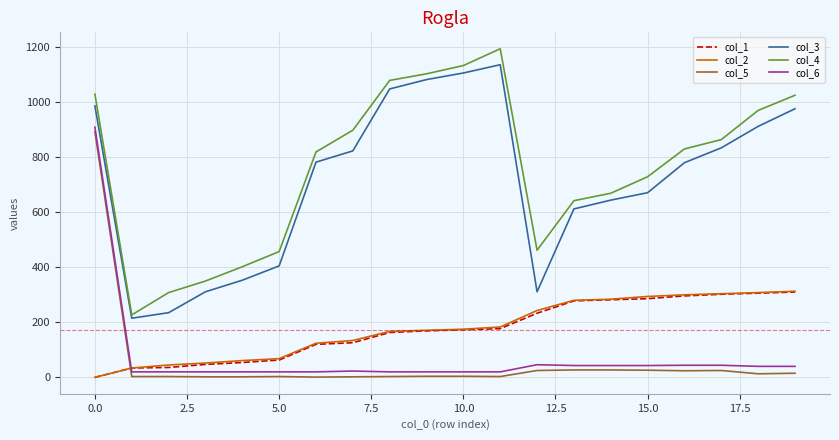

What are all the series names shown in the legend?

col_1, col_2, col_5, col_3, col_4, col_6